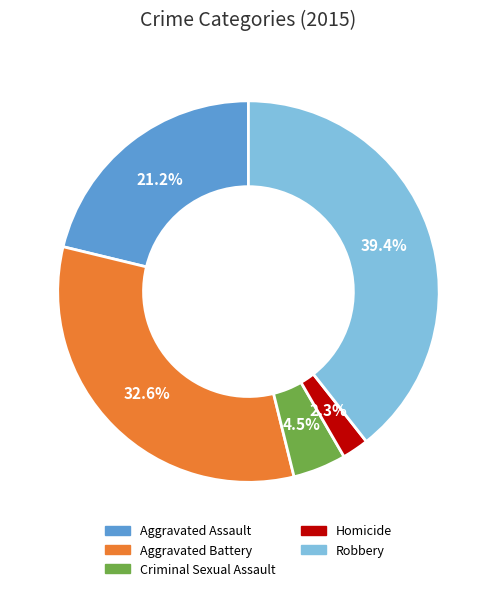

Does Homicide represent more than half of the total?

No